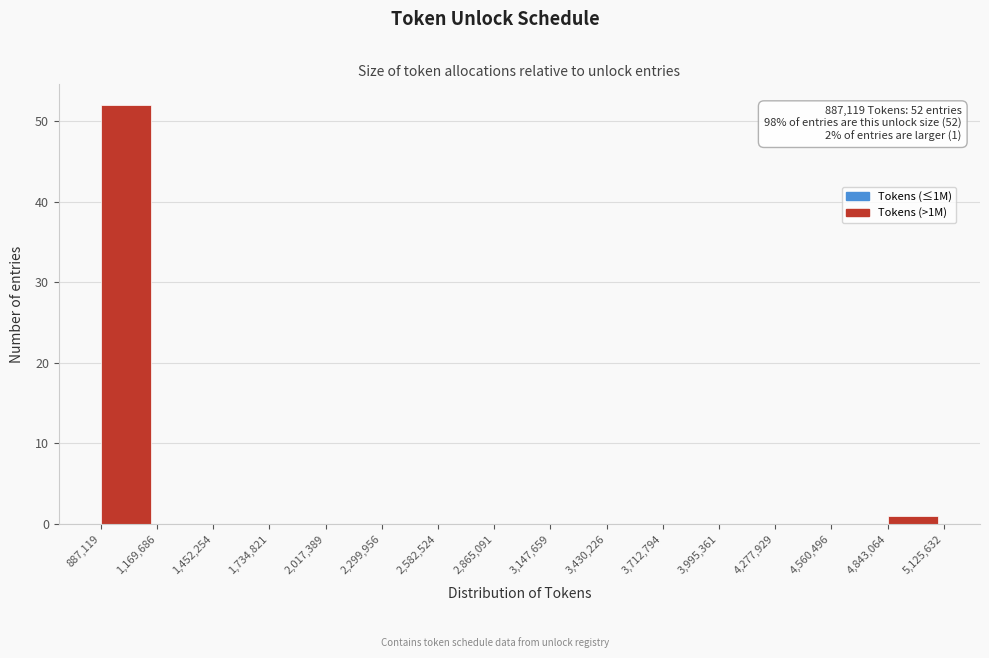

Over which range of the x-axis is the bar tallest?

887,119 to 1,169,686